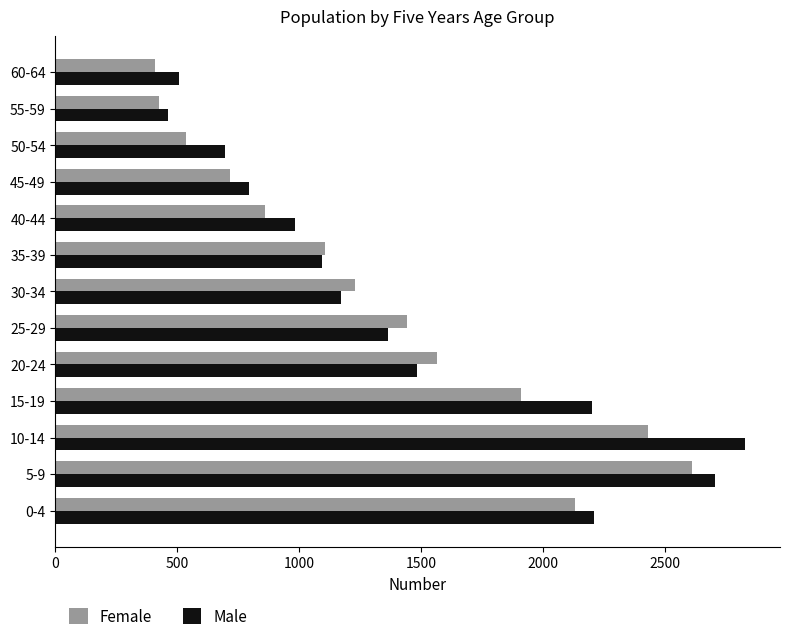

Where is Male nearest to the value 1646?

20-24